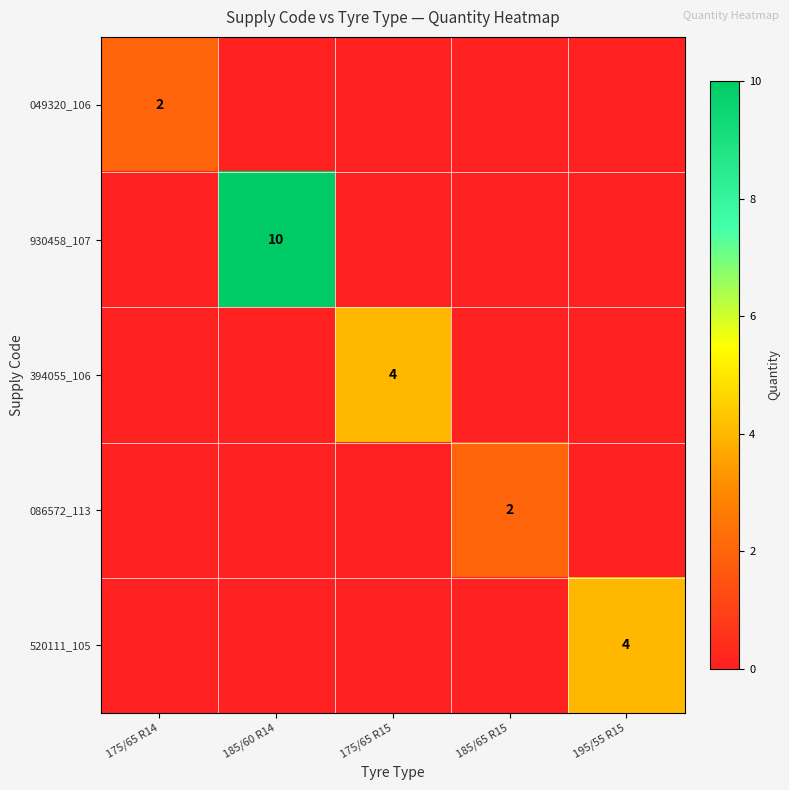

The 520111_105 series shows 0 at 185/65 R15. True or false?

True